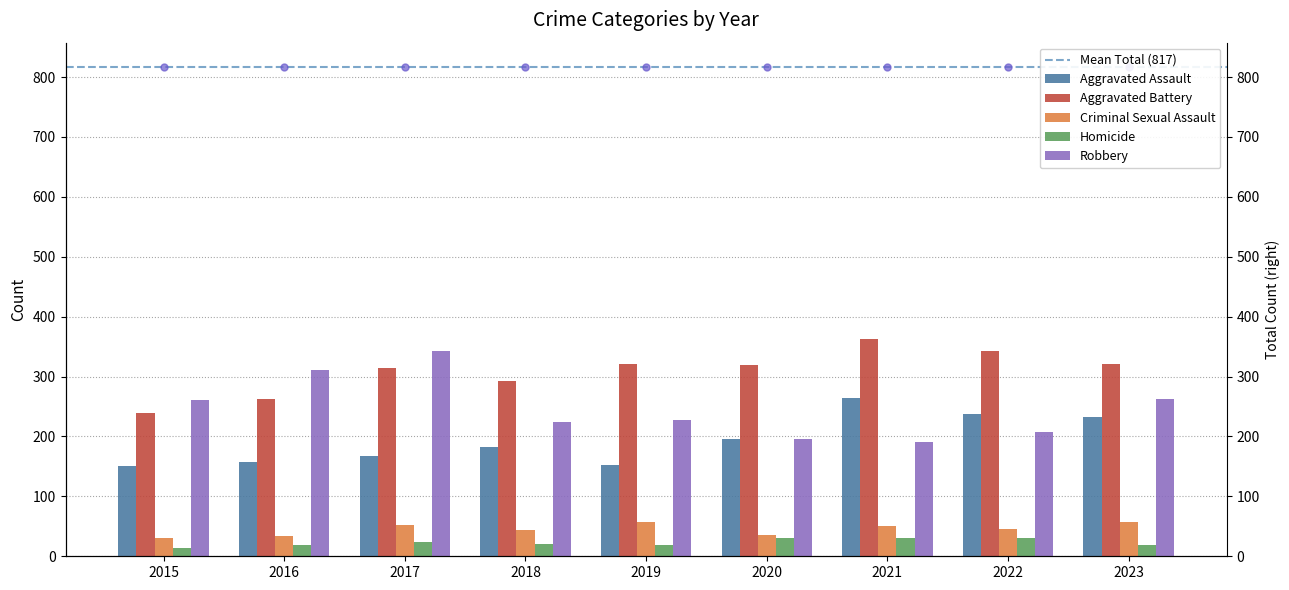

Read the Criminal Sexual Assault value at 2017, to the nearest 10.

50